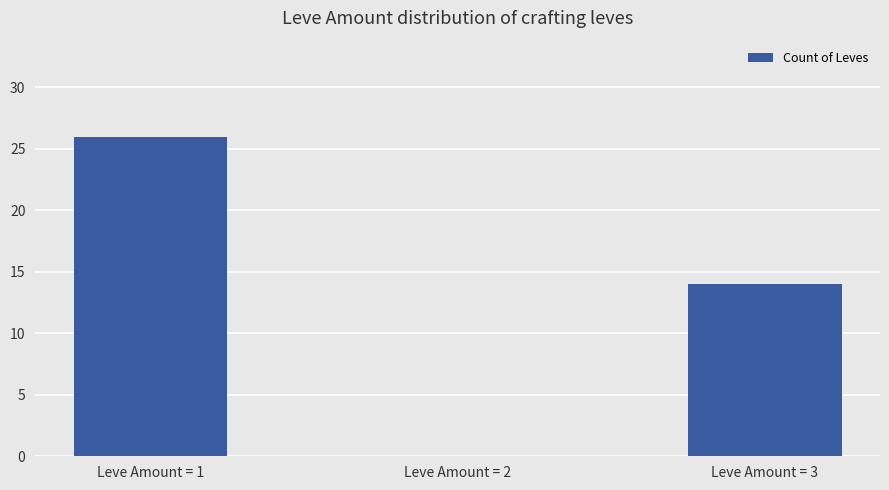

What is the sum of the values at Leve Amount = 1 and Leve Amount = 2?

26